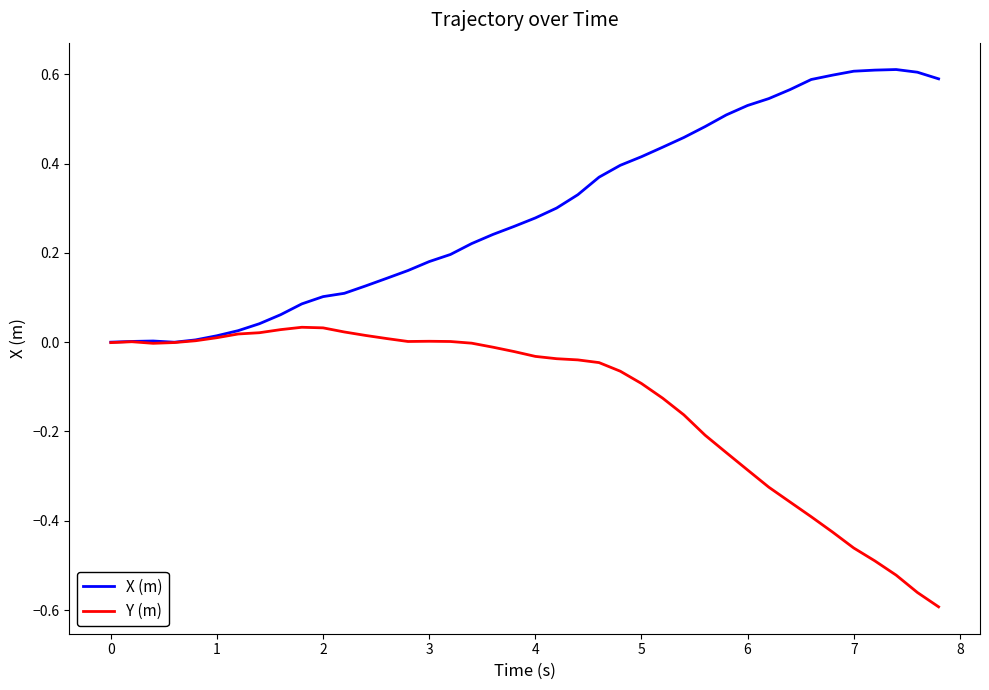

Rank the series by their average value, from highest to lowest.

X (m), Y (m)